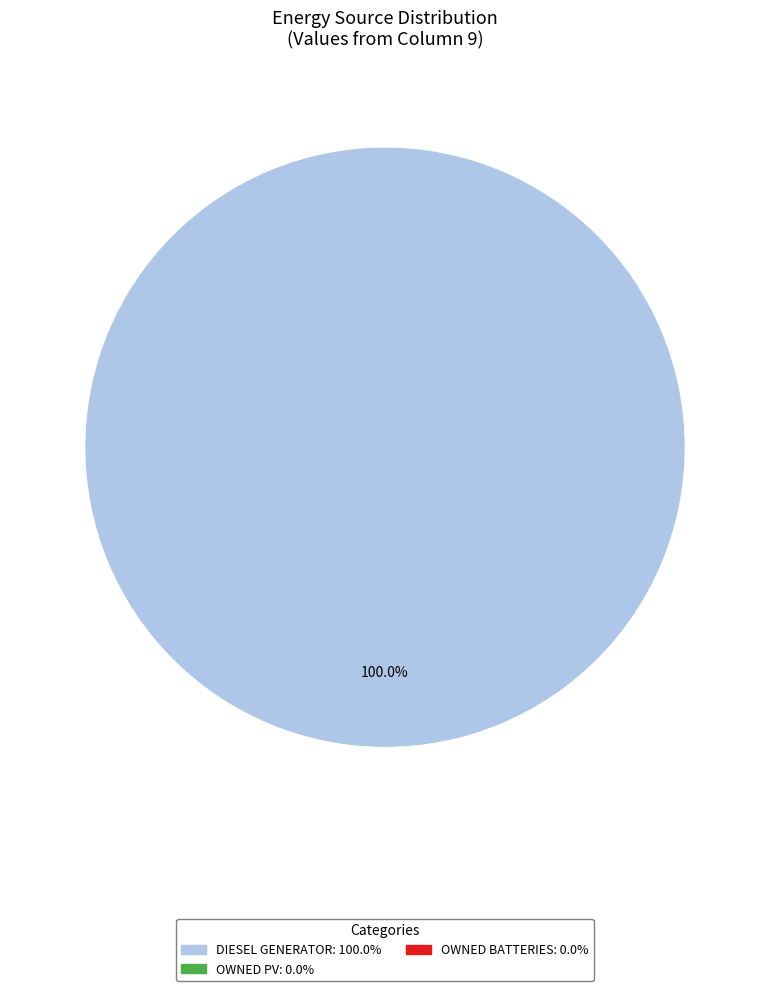

Is there any slice that represents more than half of the pie?

Yes